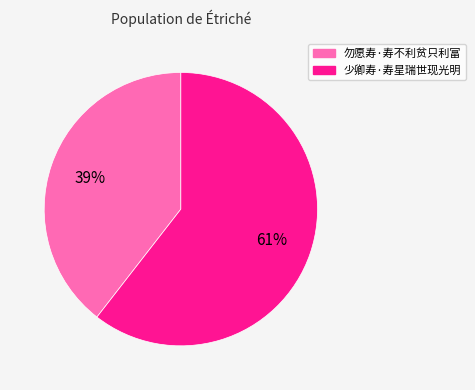

Does 少卿寿·寿星瑞世现光明 represent more than half of the total?

Yes